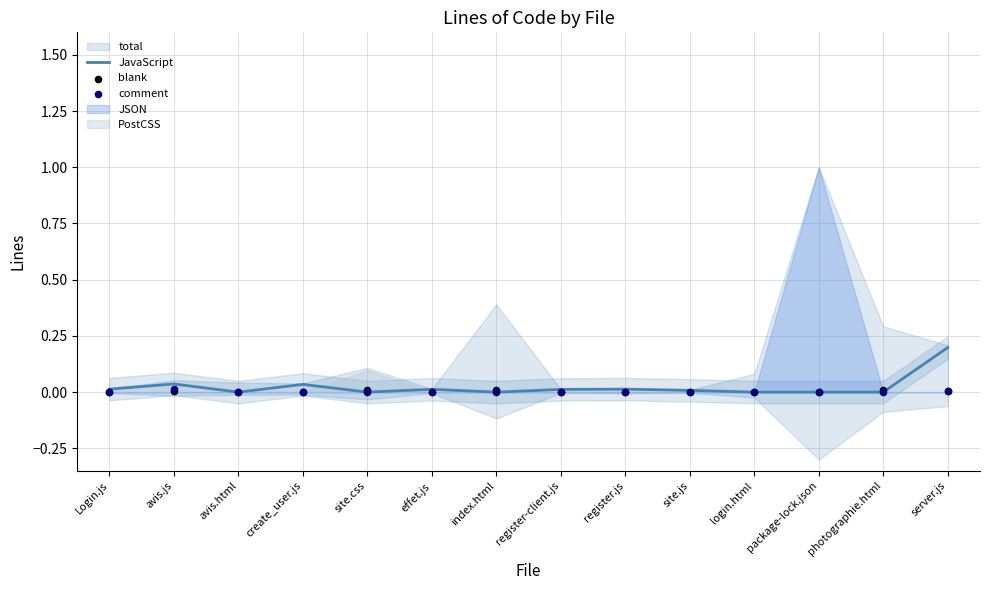

At which category is the sum across all series the highest?

server.js